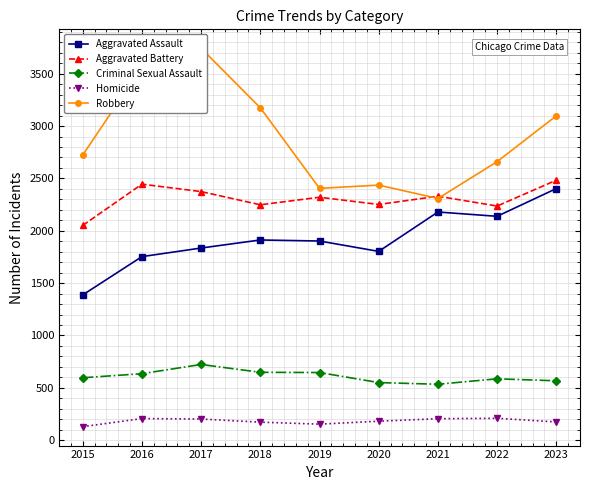

Between 2015 and 2021, which series saw the biggest shift?

Aggravated Assault